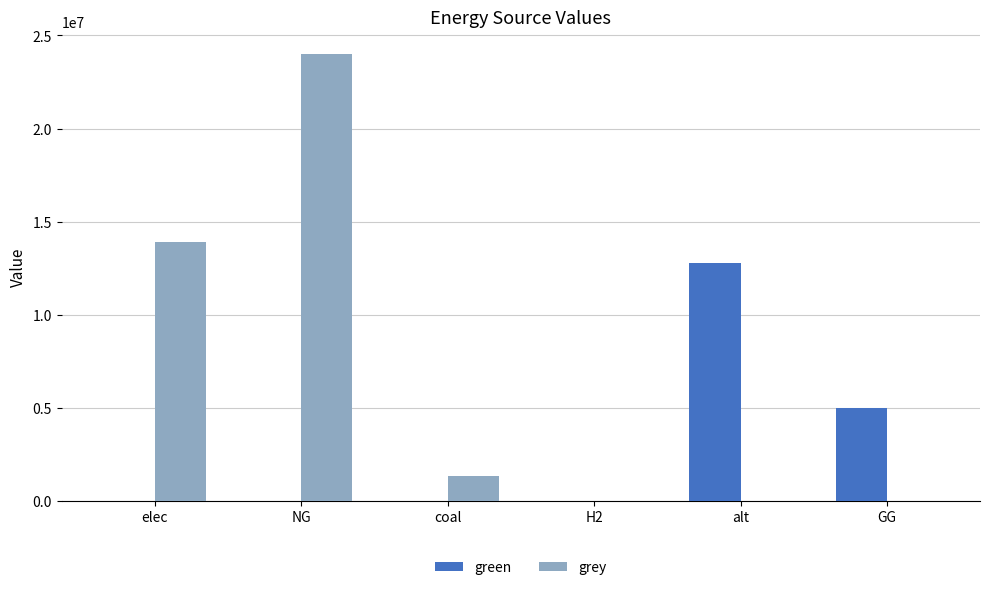

Where is grey nearest to the value 12002900?

elec